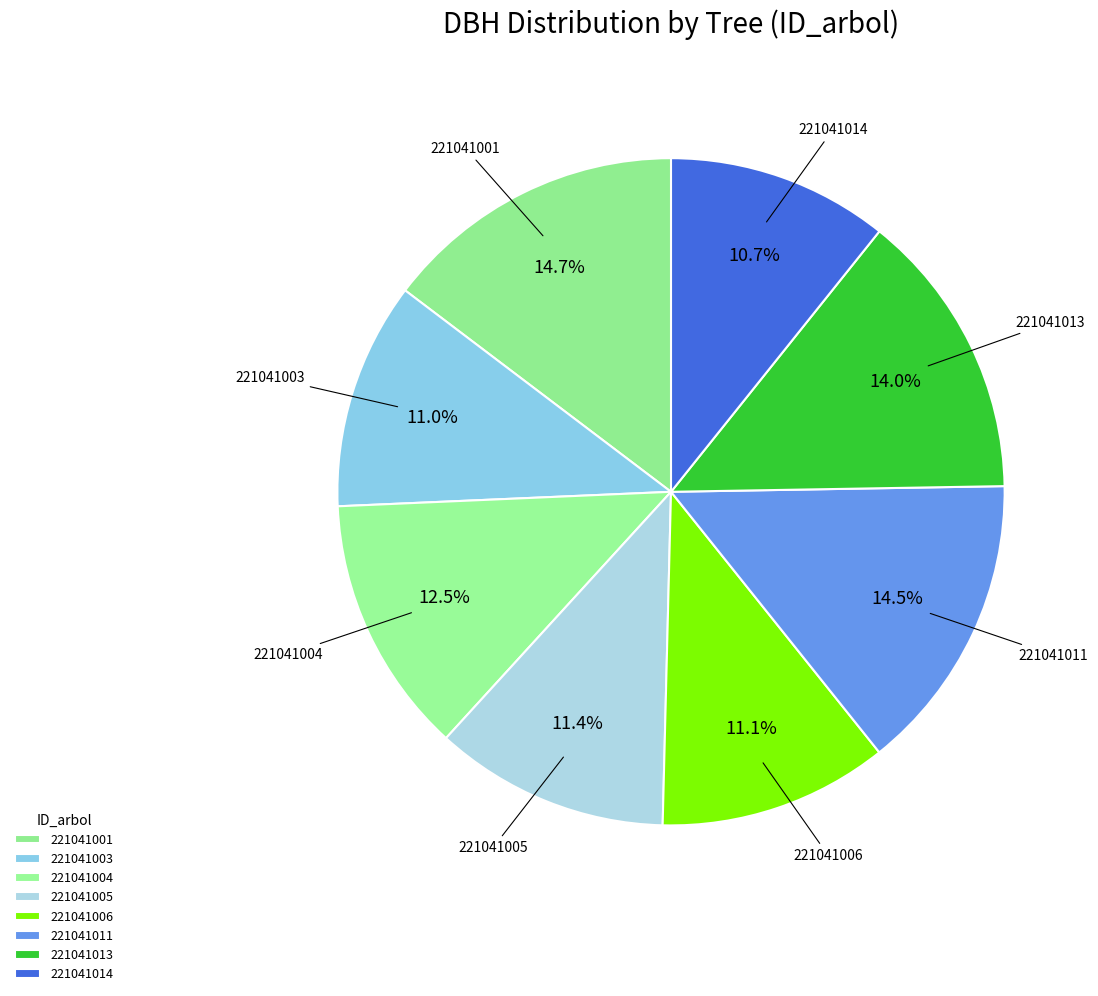

Combined, do 221041014 and 221041013 account for over 50%?

No